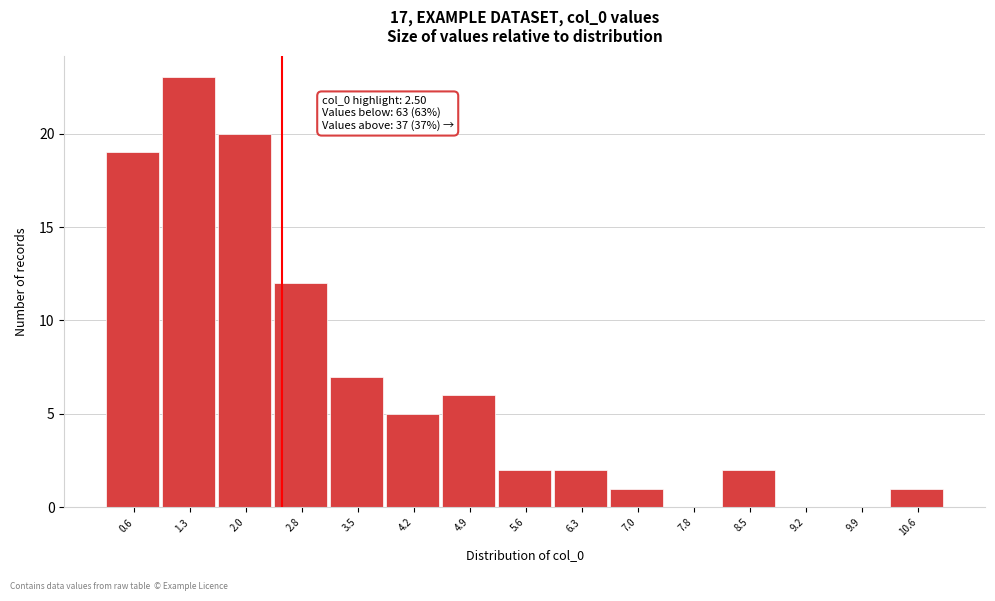

Over which range of the x-axis is the bar tallest?

1.0 to 1.7